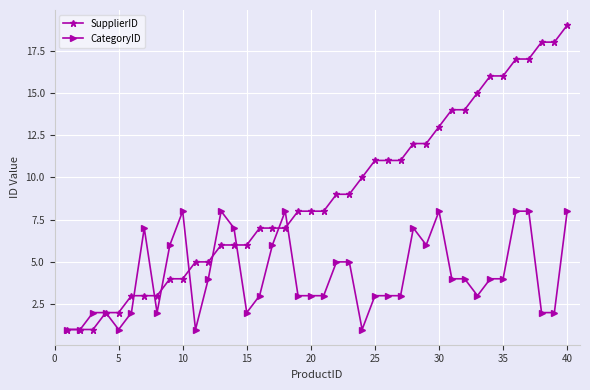

How many lines are shown in the chart?

2